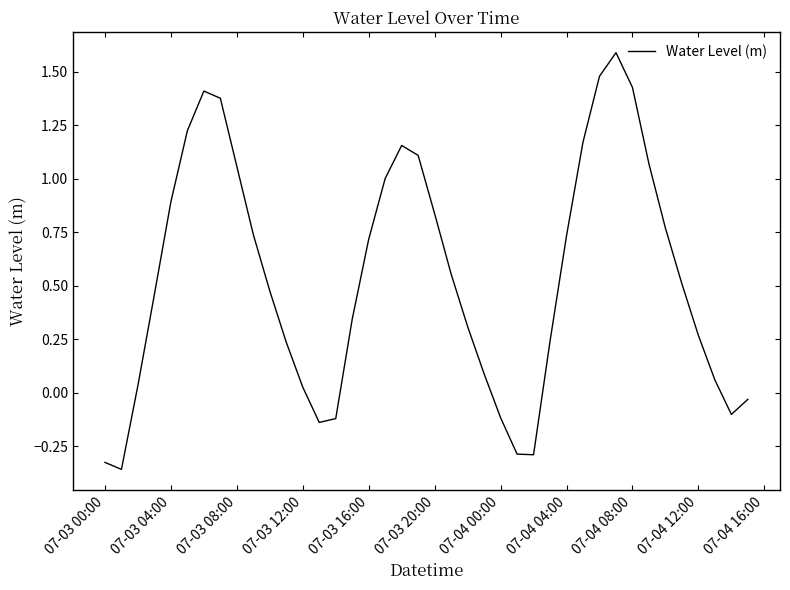

What is the difference between the maximum and minimum values?

1.9